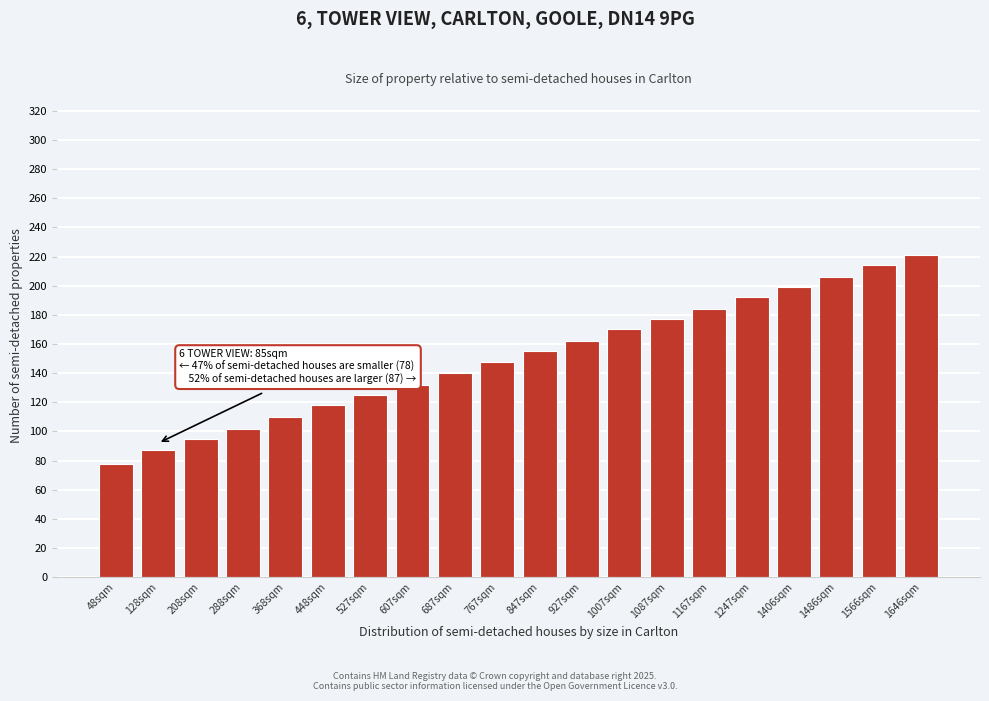

Reading right to left, list all the values displayed in this chart.

1646sqm=221	1566sqm=214	1486sqm=206	1406sqm=199	1247sqm=192	1167sqm=184	1087sqm=177	1007sqm=170	927sqm=162	847sqm=155	767sqm=148	687sqm=140	607sqm=132	527sqm=125	448sqm=118	368sqm=110	288sqm=102	208sqm=95	128sqm=87	48sqm=78